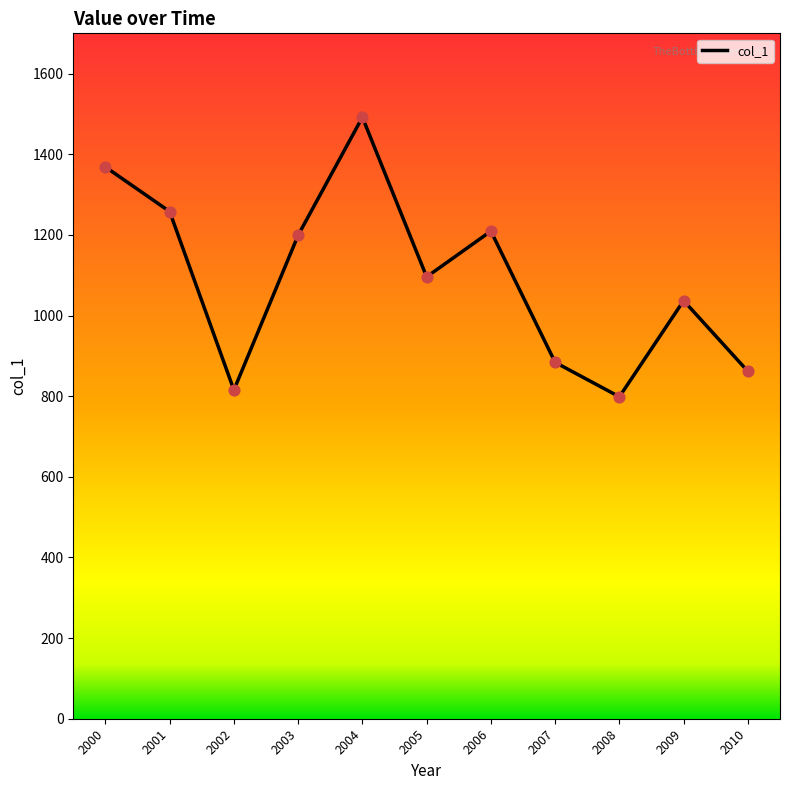

What is the ratio of the value at 2008 to the value at 2003?

0.7